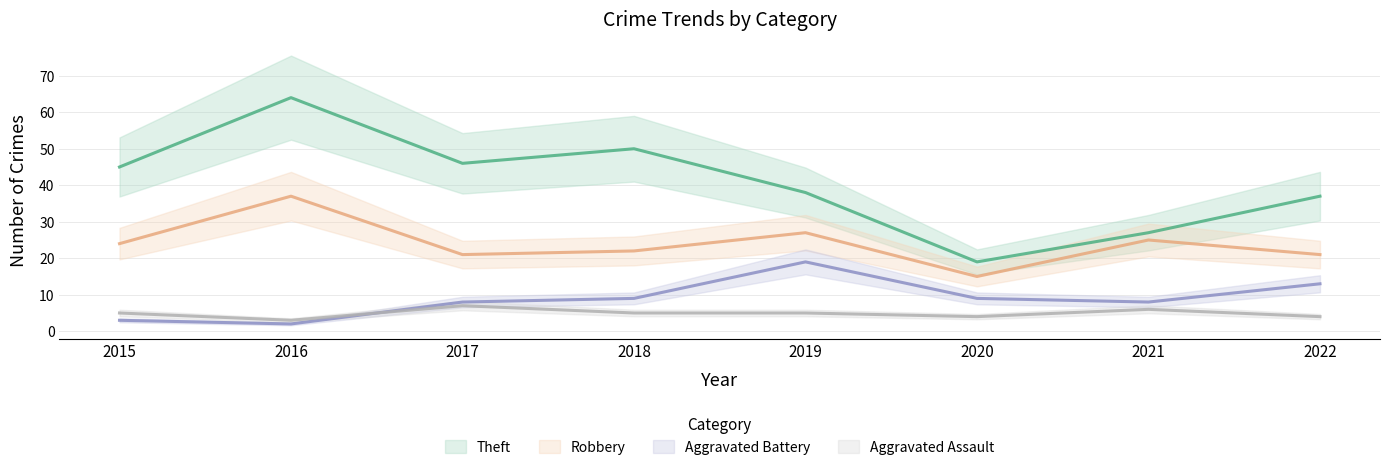

What are all the series names shown in the legend?

Theft, Robbery, Aggravated Battery, Aggravated Assault